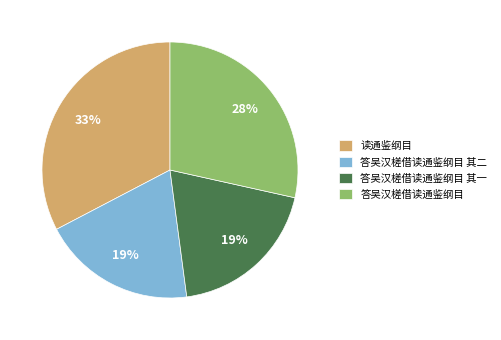

Which has a higher value, 读通鉴纲目 or 答吴汉槎借读通鉴纲目?

读通鉴纲目